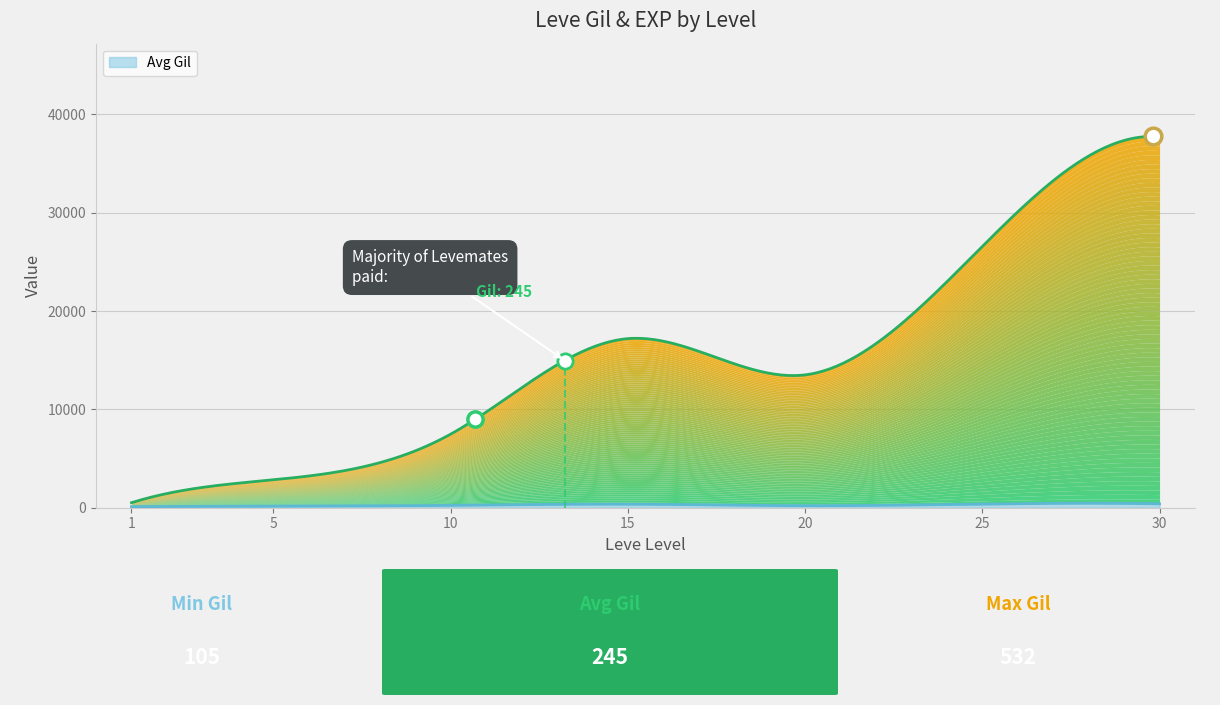

Reading right to left, what are all the values shown in this chart?

Avg Gil: 30=355	30=151	30=532	30=463	25=277	25=485	25=298	25=268	25=252	25=296	20=292	20=105	20=290	20=192	20=166	20=280	15=529	15=173	15=223	15=529	15=173	15=245	10=288	10=293	10=168	10=250	10=288	10=168	5=139	5=140	5=139	5=169	5=170	5=139	1=112	1=113	1=112	1=112	1=116	1=112
Avg EXP: 30=25900	30=31330	30=25900	30=67730	25=18490	25=36390	25=25250	25=21830	25=25250	25=25250	20=10710	20=8990	20=21600	20=18290	20=12960	20=10710	15=24790	15=13040	15=10100	15=24790	15=13040	15=18910	10=6880	10=9990	10=2230	10=7880	10=7880	10=9990	5=3600	5=1980	5=3600	5=3040	5=2230	5=3600	1=630	1=630	1=720	1=450	1=1	1=630